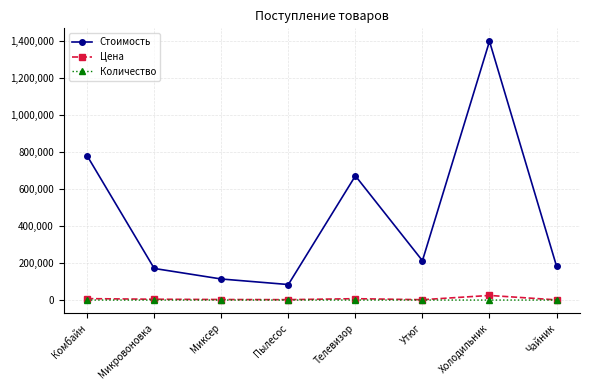

Which series has the widest spread of values?

Стоимость